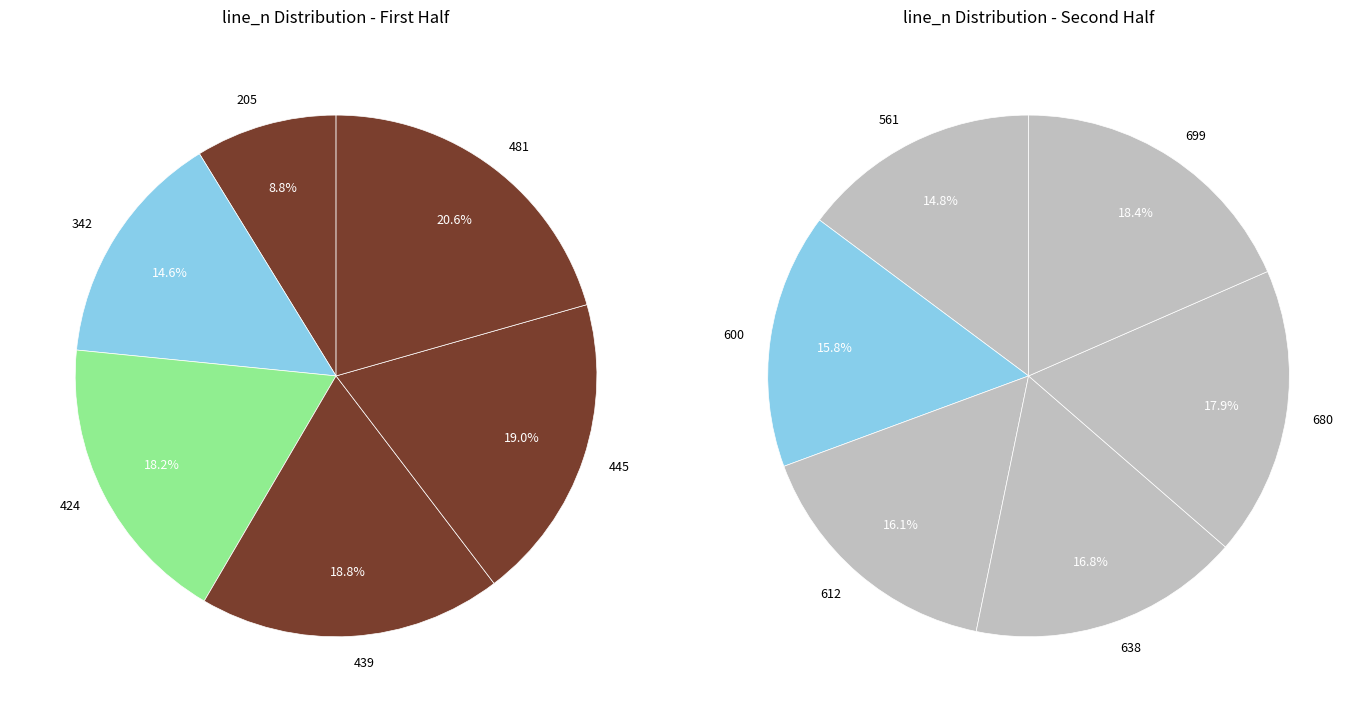

Count the number of slices in the pie.

12